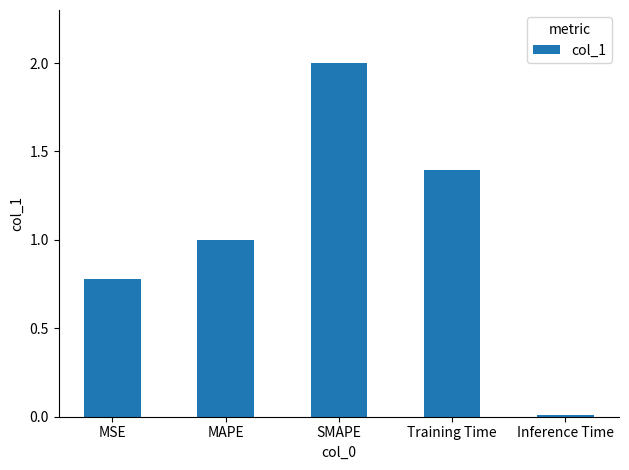

What is the approximate value at MAPE?

1.0